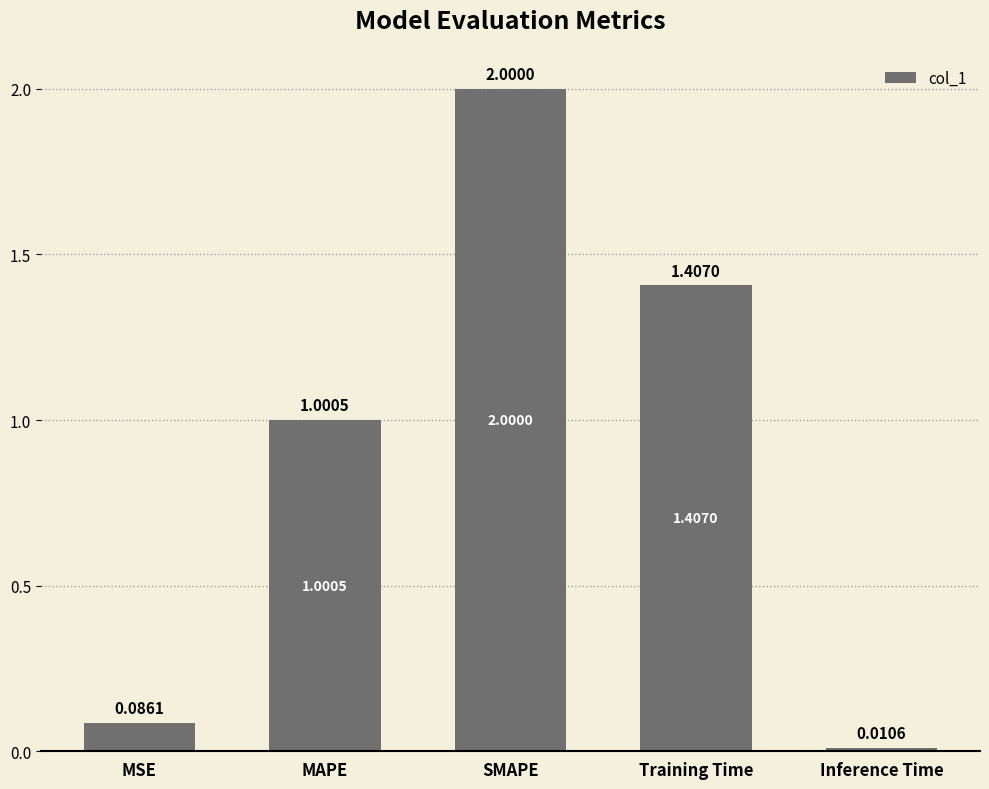

Where is the data nearest to the value 1?

MAPE